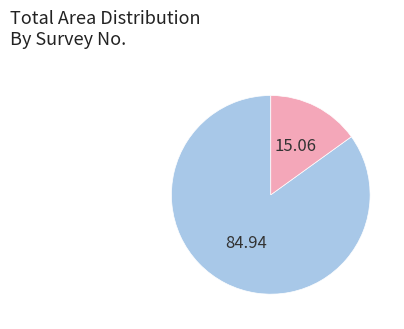

Does any single category account for the majority?

Yes